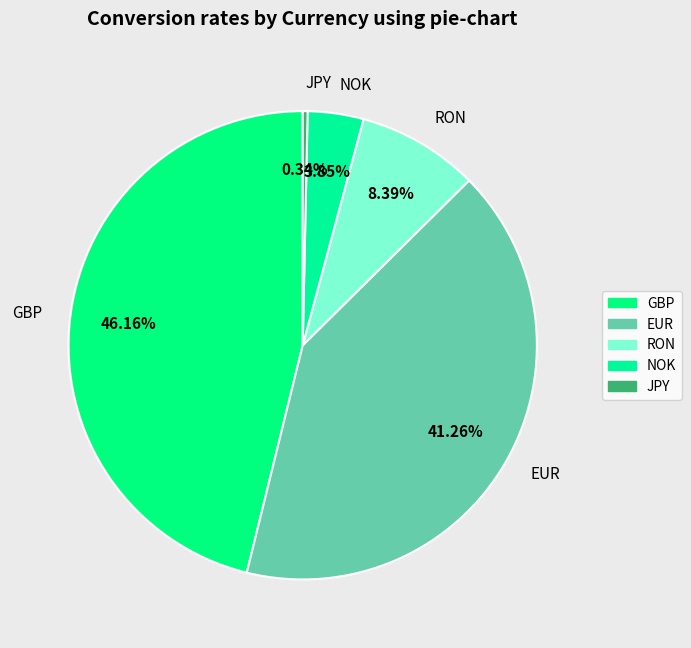

Count the number of slices in the pie.

5